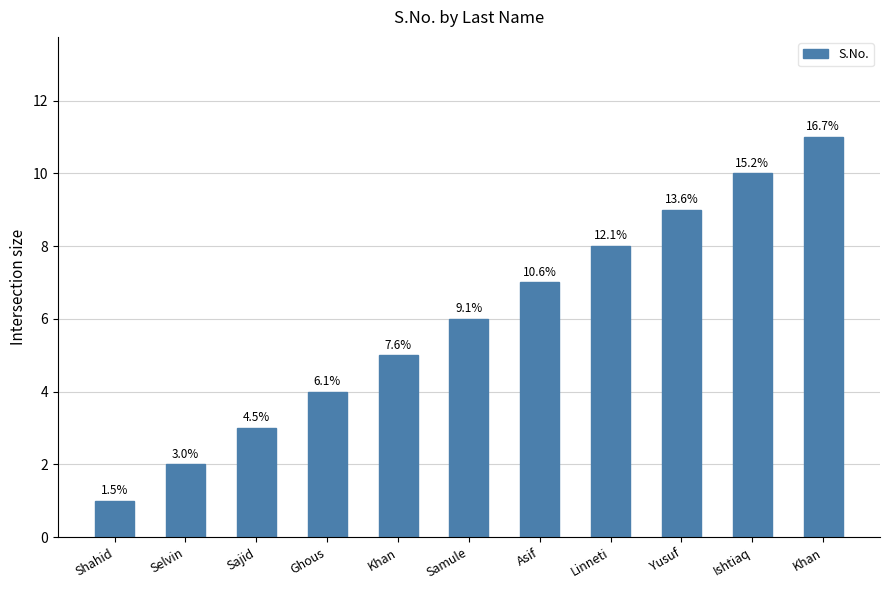

At which label does the data first exceed 6?

Asif